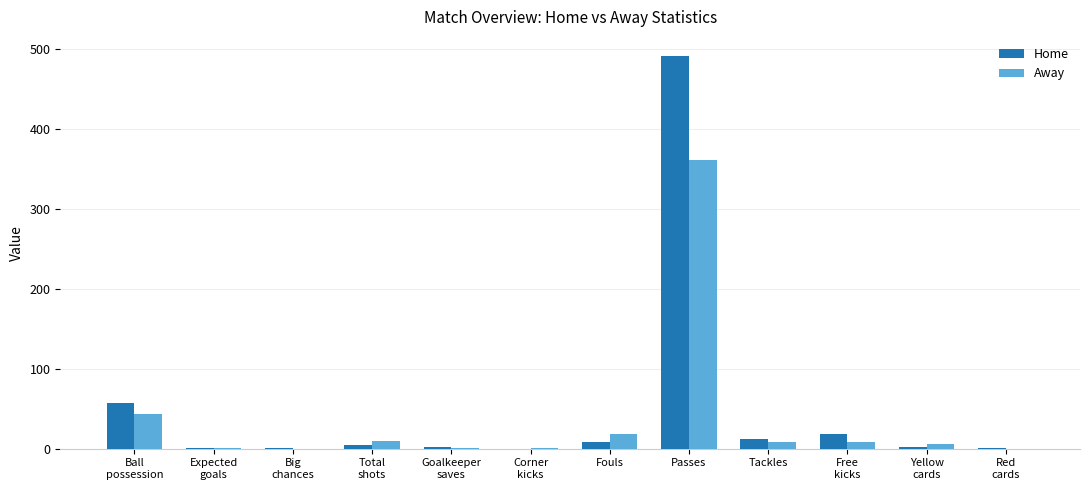

The value of Away at Fouls is 19.0. True or false?

True